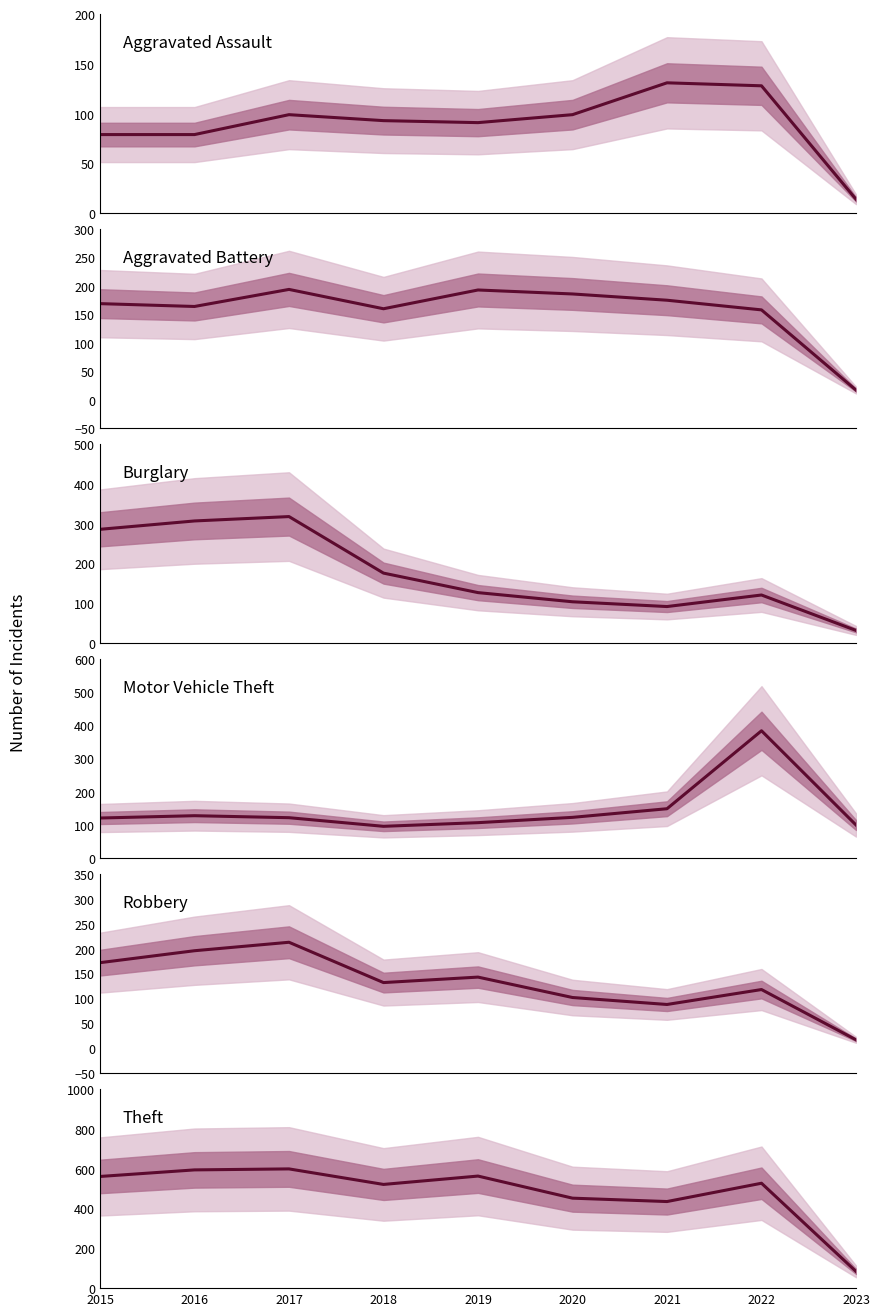

The value of Burglary at 2023 is 32. True or false?

True